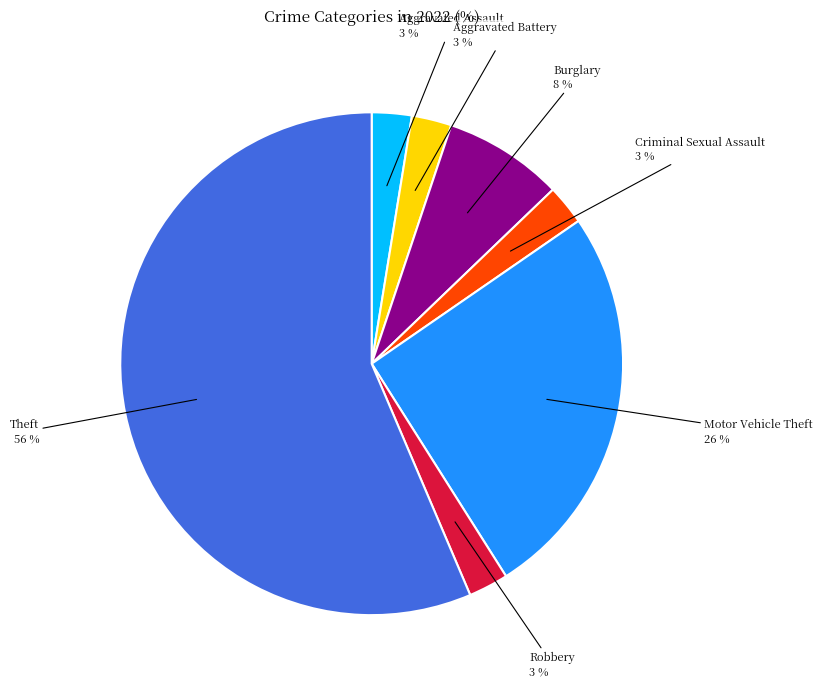

What percentage is the Aggravated Assault slice, to the nearest percent?

3%